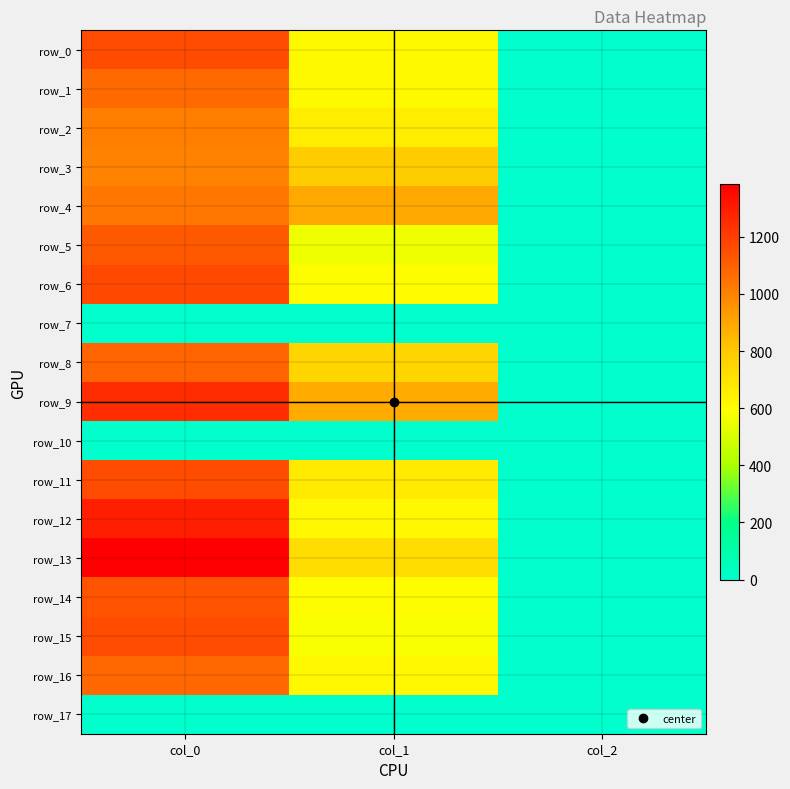

At col_1, list the series in order from largest to smallest.

row_4, row_9, row_3, row_8, row_13, row_11, row_2, row_12, row_16, row_0, row_1, row_14, row_6, row_15, row_5, row_7, row_10, row_17